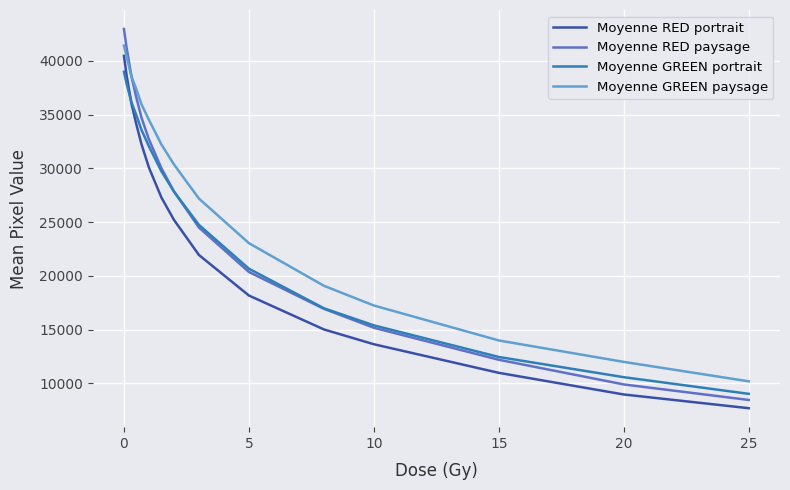

How many intersections are there between Moyenne GREEN portrait and Moyenne RED portrait?

1